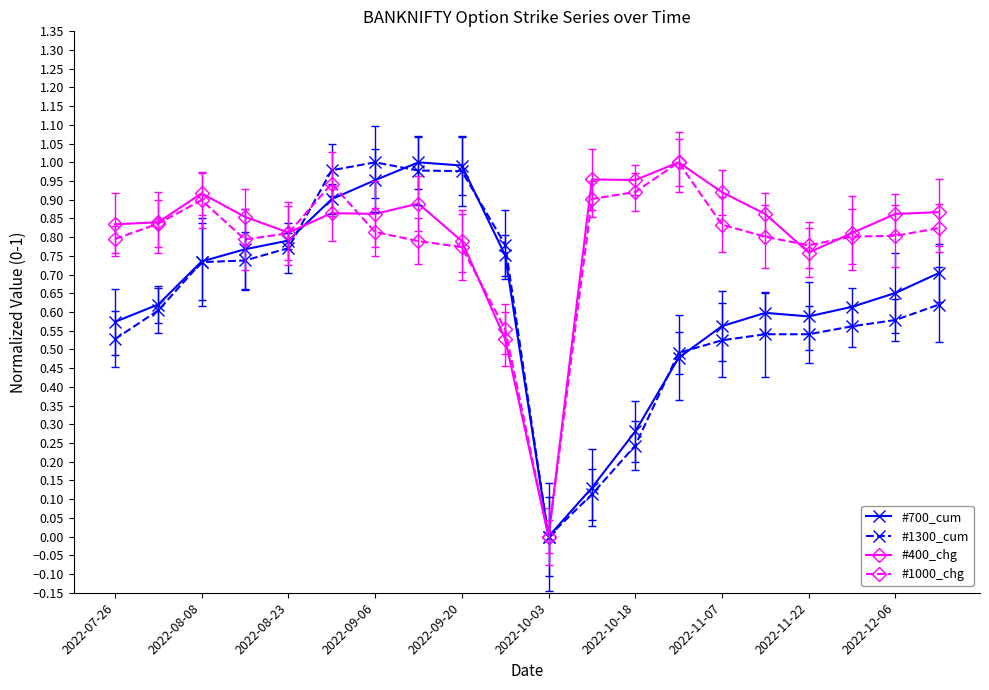

True or false: #1300_cum has more than 0 interior local peaks.

True